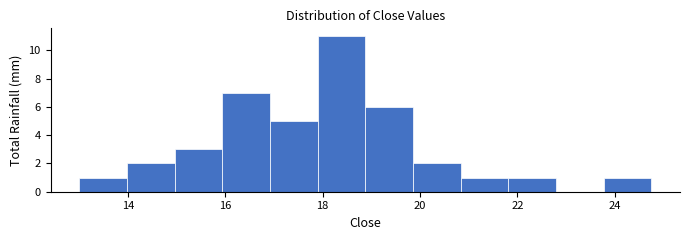

What is the height of the bar covering 19.8 to 20.8 on the x-axis? Neither the bar edges nor the heights are printed on the chart, so give them approximately, as read against the axes.

2